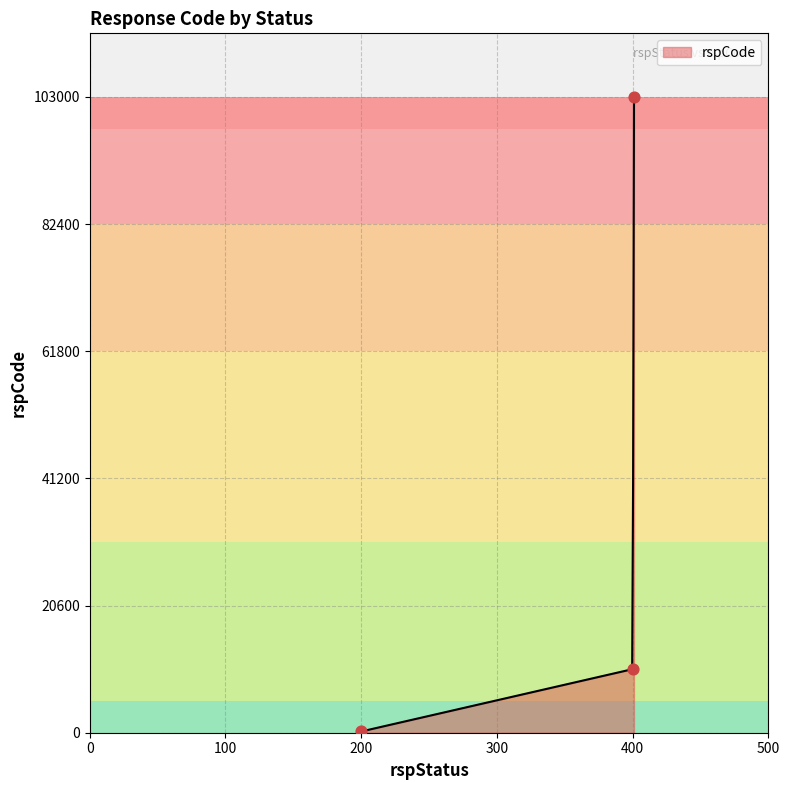

What is the change in value from 200 to 400?

+10100